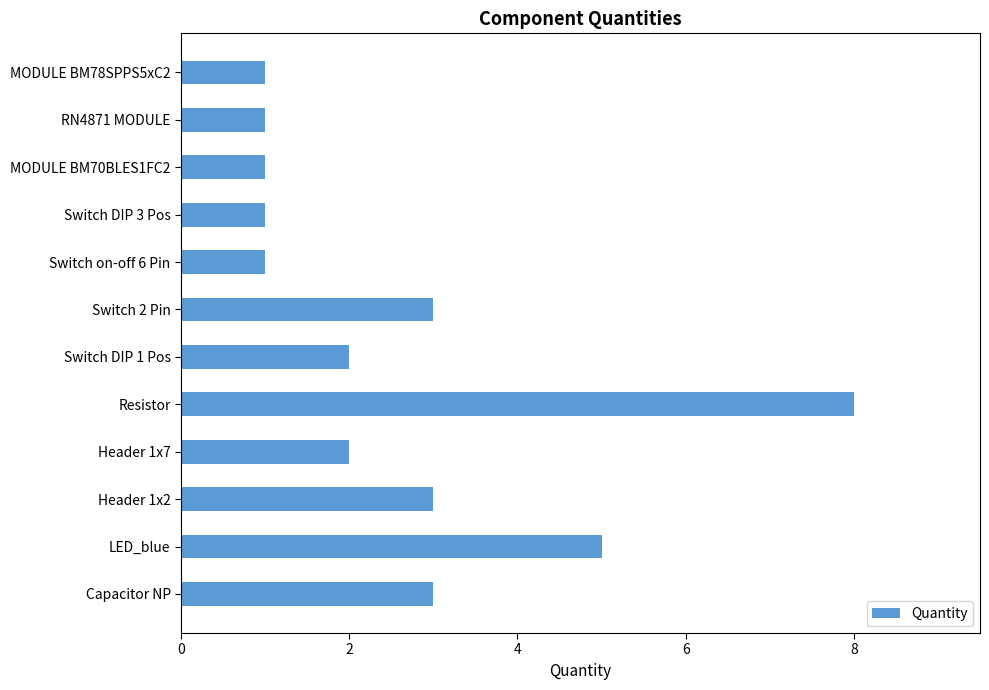

True or false: the data shows 1 at MODULE BM78SPPS5xC2.

True